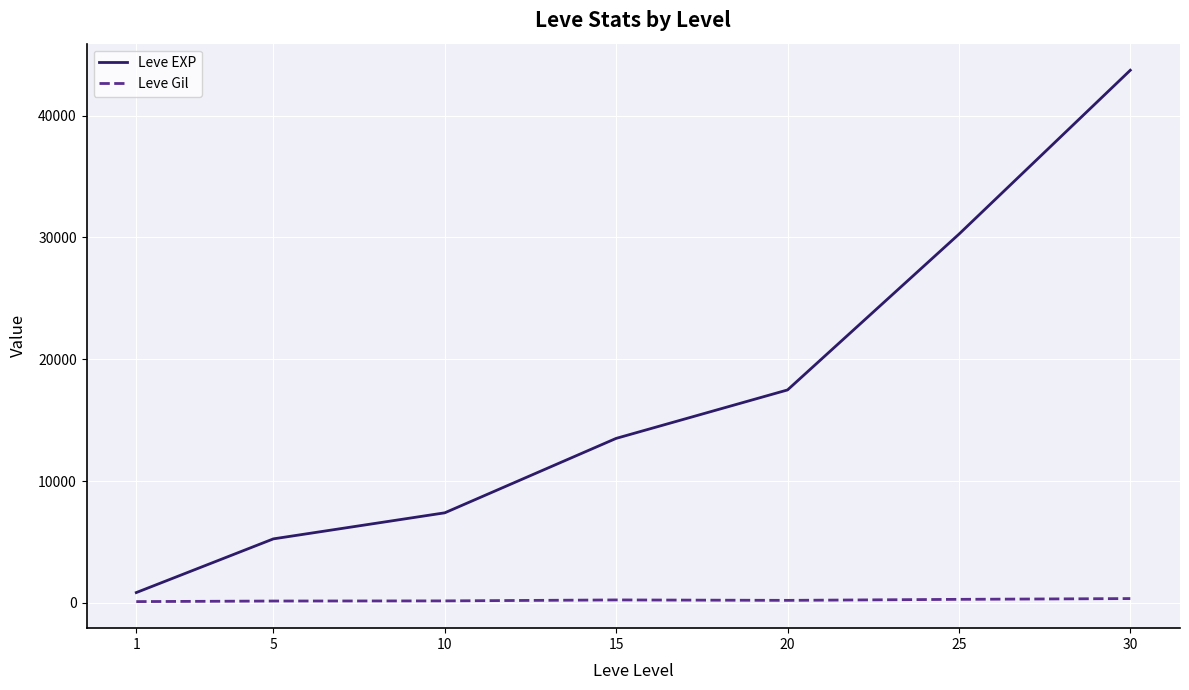

At which category is the sum across all series the highest?

30